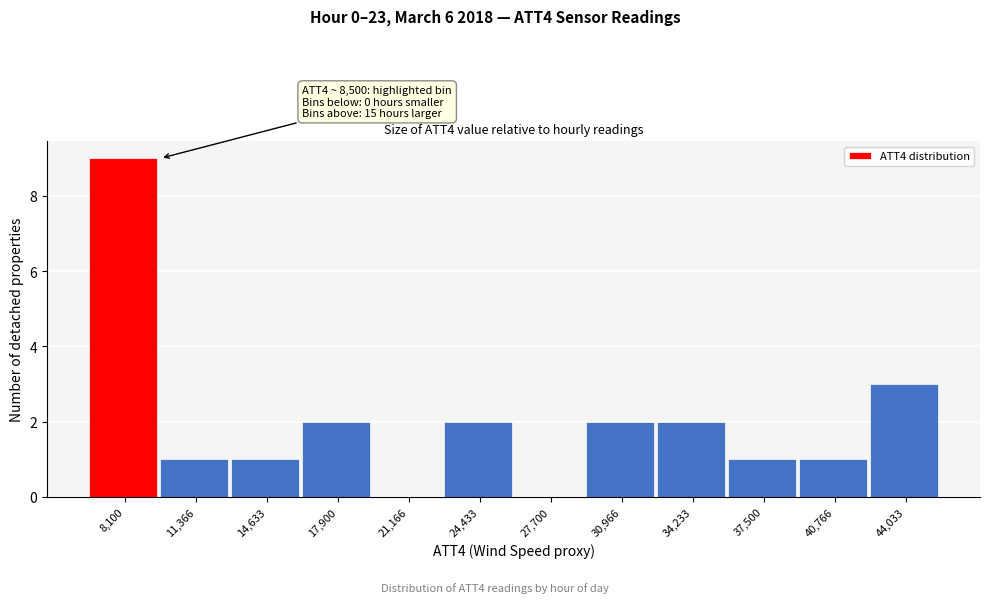

Reading right to left, list all the values displayed in this chart.

44,033=3	40,766=1	37,500=1	34,233=2	30,966=2	27,700=0	24,433=2	21,166=0	17,900=2	14,633=1	11,366=1	8,100=9